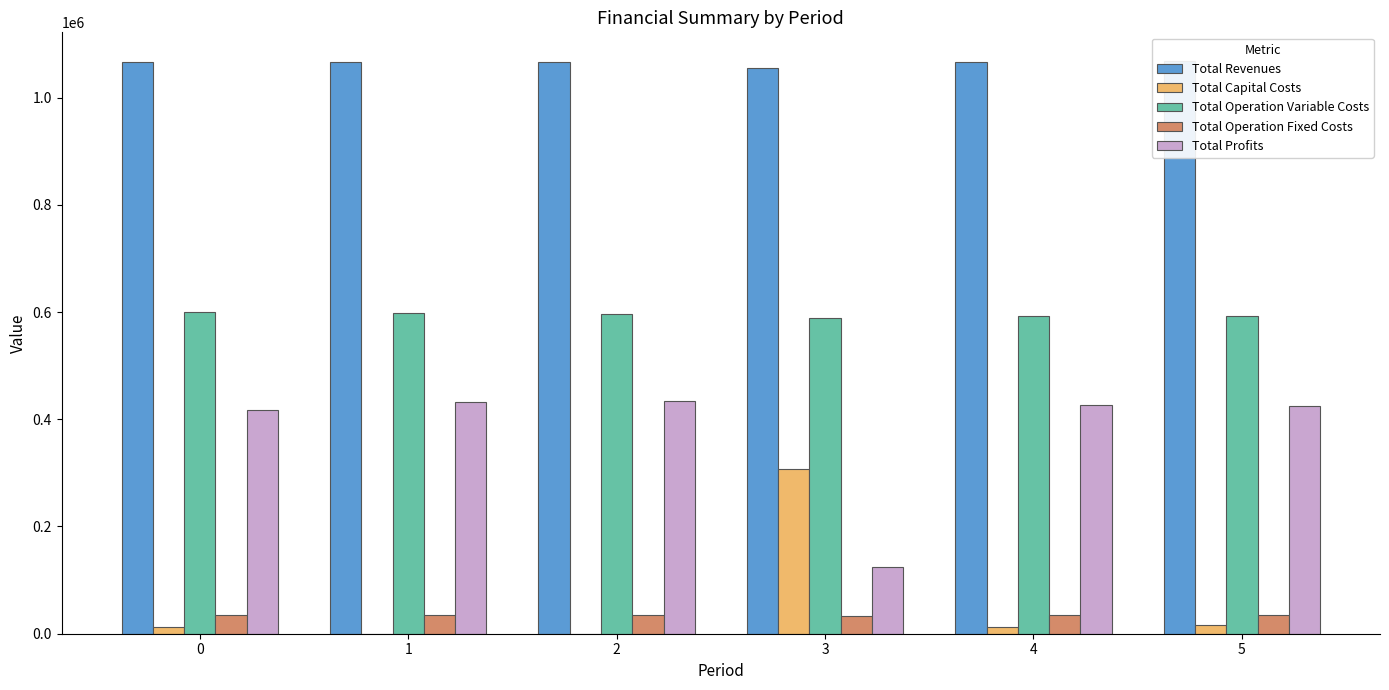

What is the difference between the highest and lowest values at 4?

1053525.5